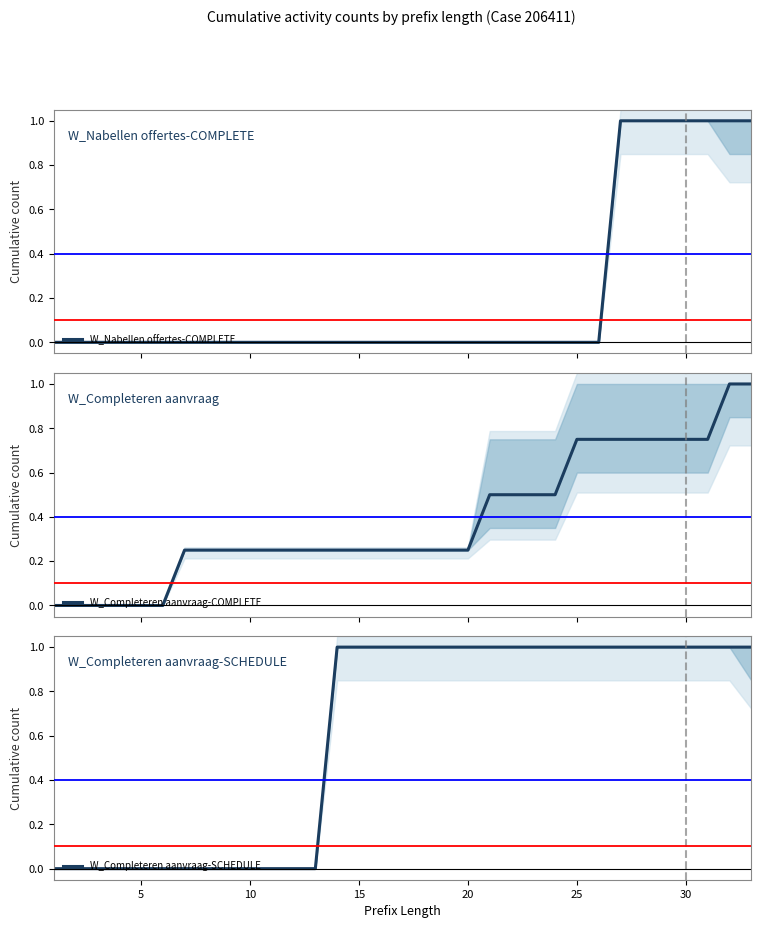

How many series are shown in this chart?

3